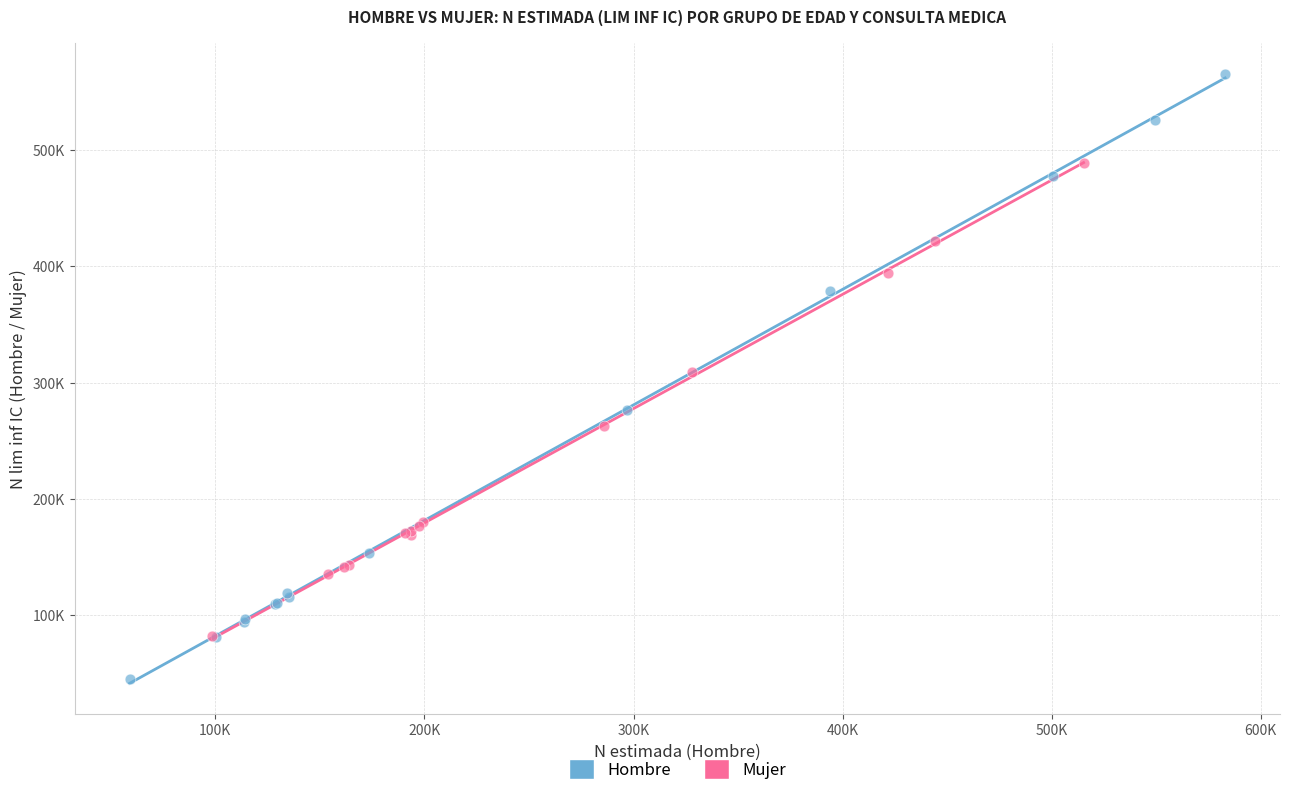

Which series reaches the minimum Y coordinate?

Hombre